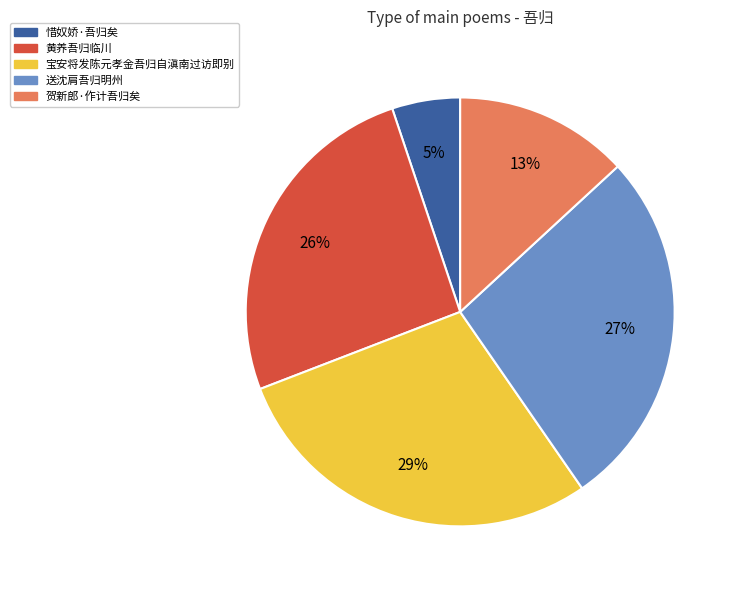

Do 贺新郎·作计吾归矣 and 惜奴娇·吾归矣 together represent more than half of the pie?

No